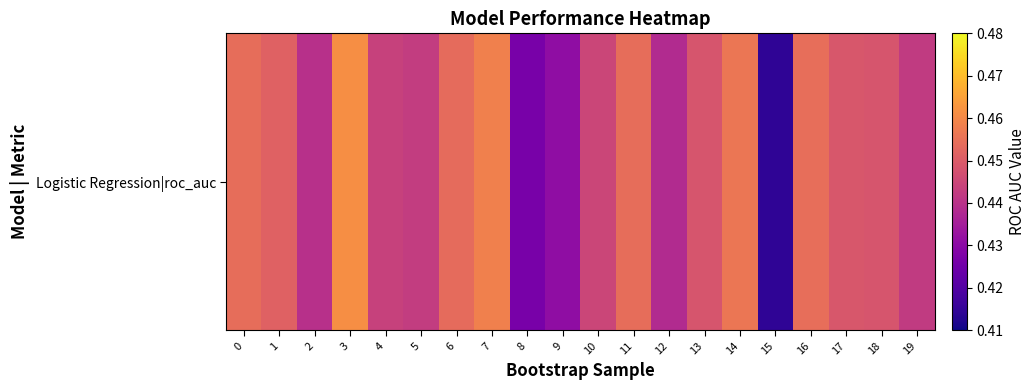

Reading left to right, what are all the values shown in this chart?

0=0.5	1=0.5	2=0.4	3=0.5	4=0.4	5=0.4	6=0.5	7=0.5	8=0.4	9=0.4	10=0.4	11=0.5	12=0.4	13=0.4	14=0.5	15=0.4	16=0.5	17=0.4	18=0.4	19=0.4